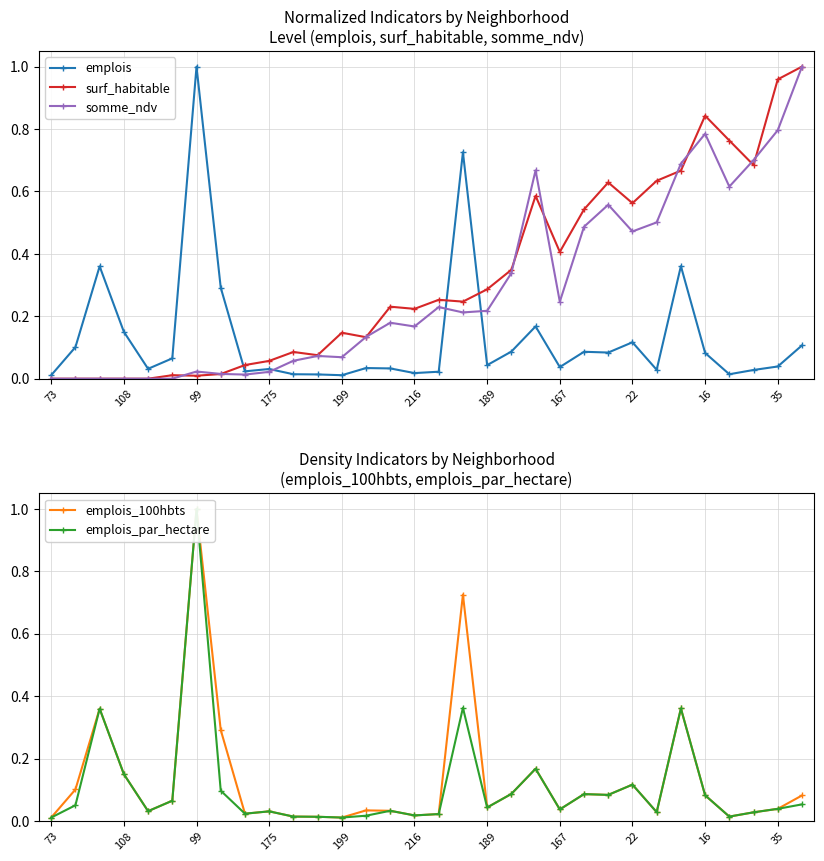

How many values in somme_ndv are above zero?

26